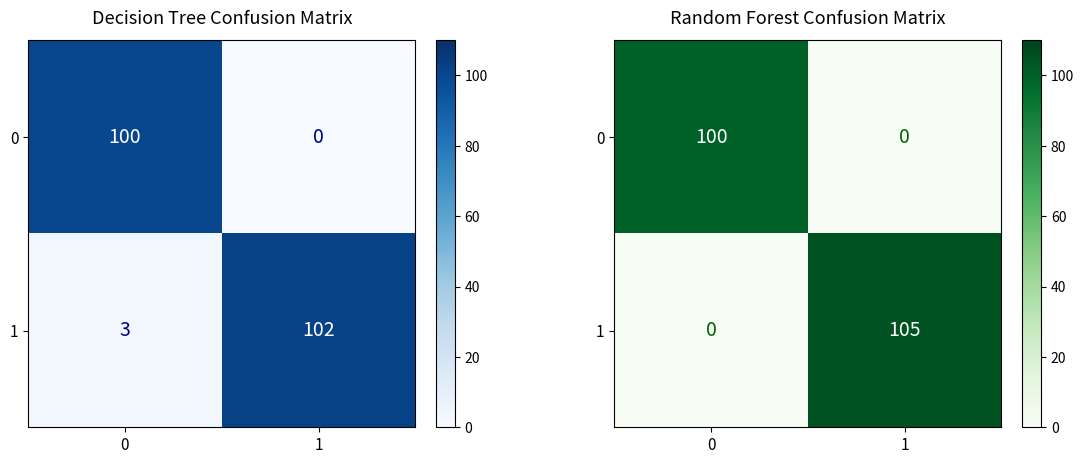

What is the greatest value displayed?

105